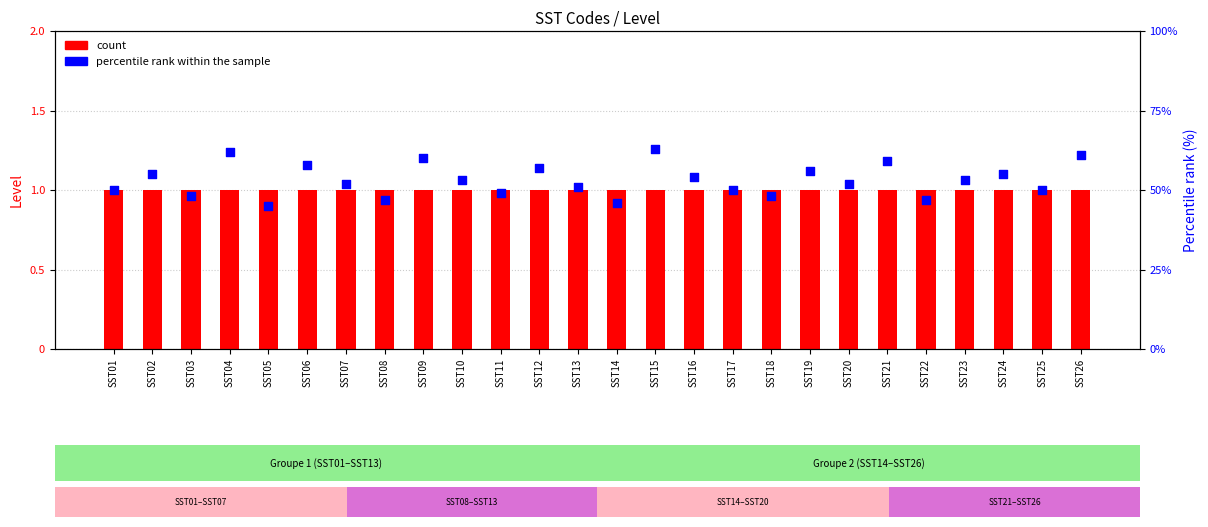

At how many categories does at least one series exceed 49?

19